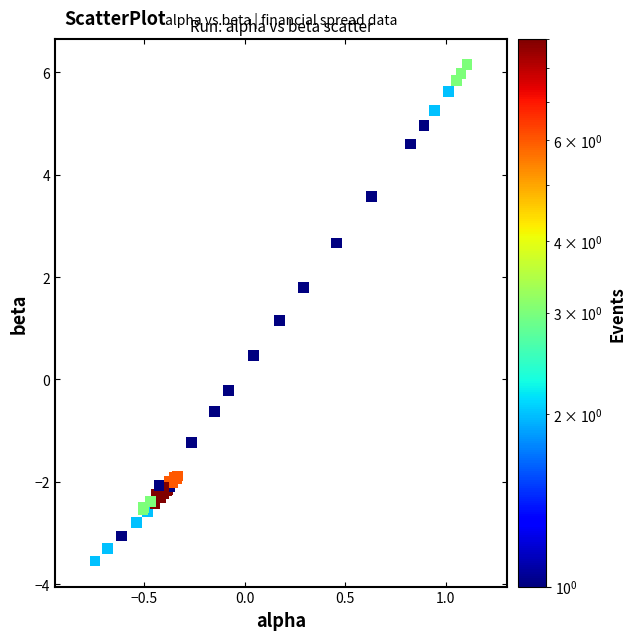

What Y value in the scatter plot is closest to 1?

1.2